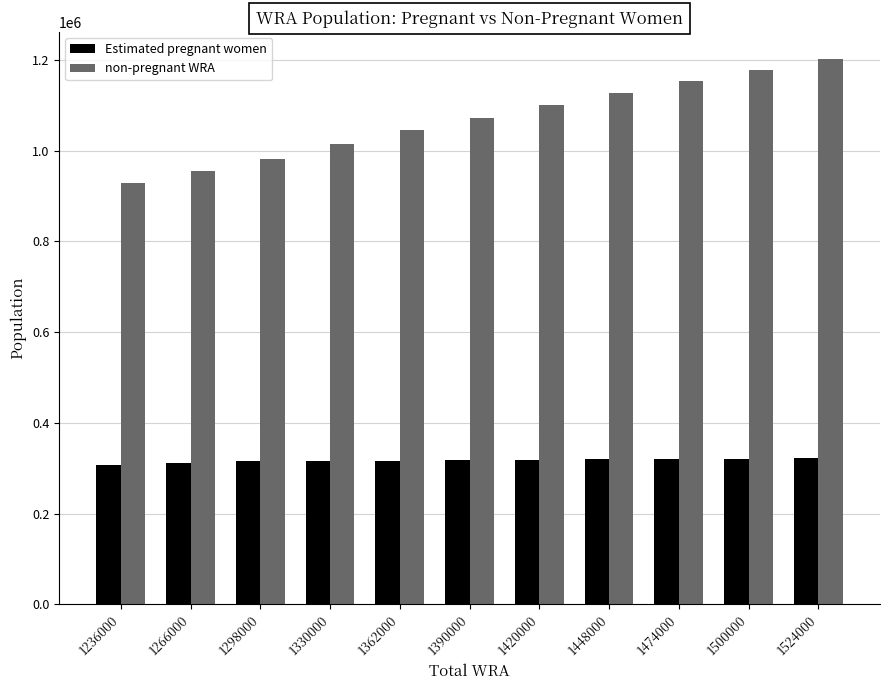

Which series has the largest range (max minus min)?

non-pregnant WRA